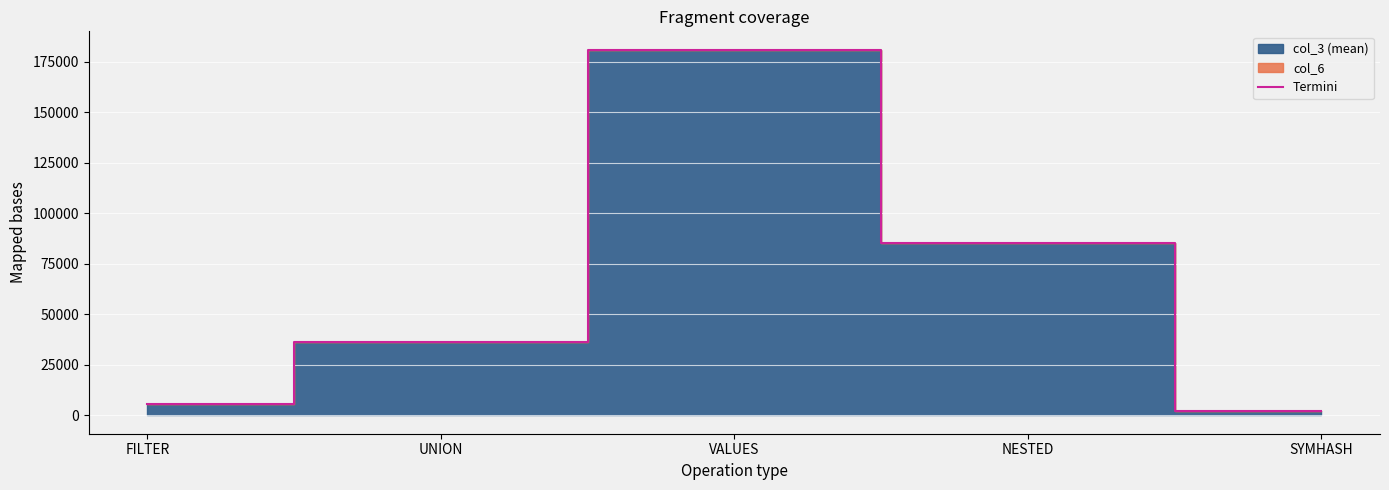

What is the value of the 2nd point from the left?

36259.0